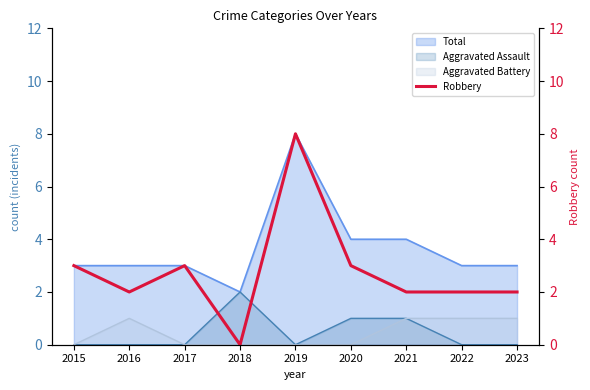

Rank the categories by value from highest to lowest.

2019, 2015, 2017, 2020, 2016, 2021, 2022, 2023, 2018